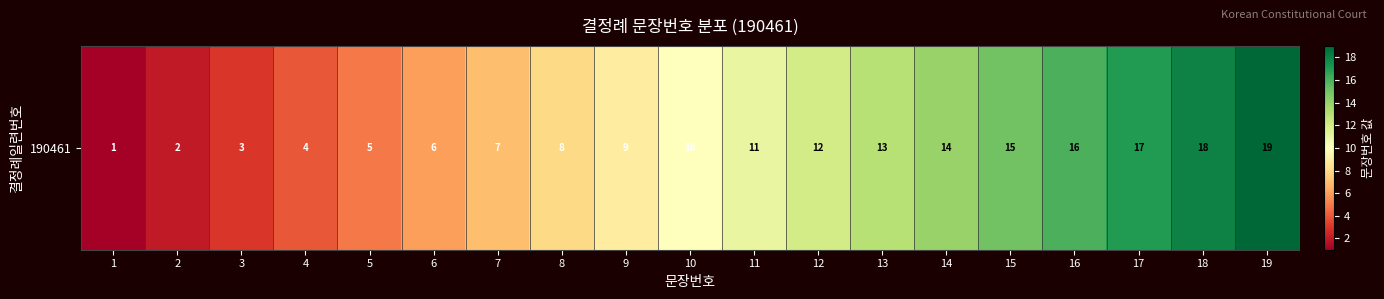

Count the number of categories in the chart.

19